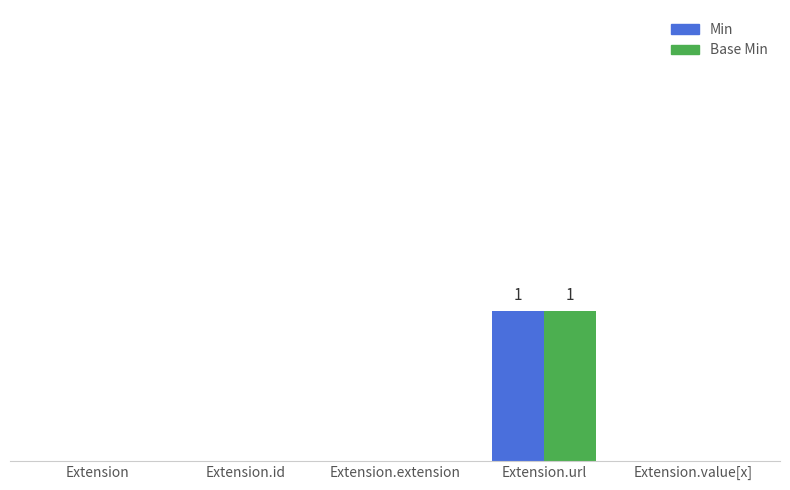

What is the highest value of the Base Min series?

1